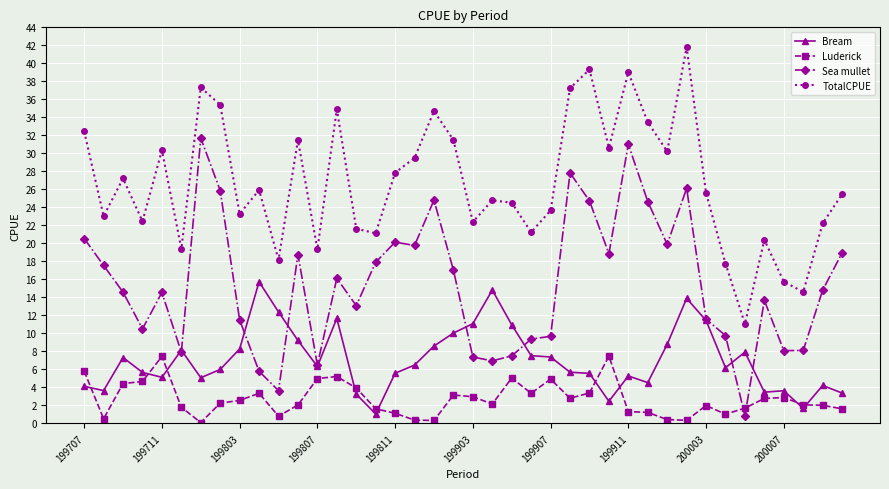

Rank the series by their maximum value, from highest to lowest.

TotalCPUE, Sea mullet, Bream, Luderick